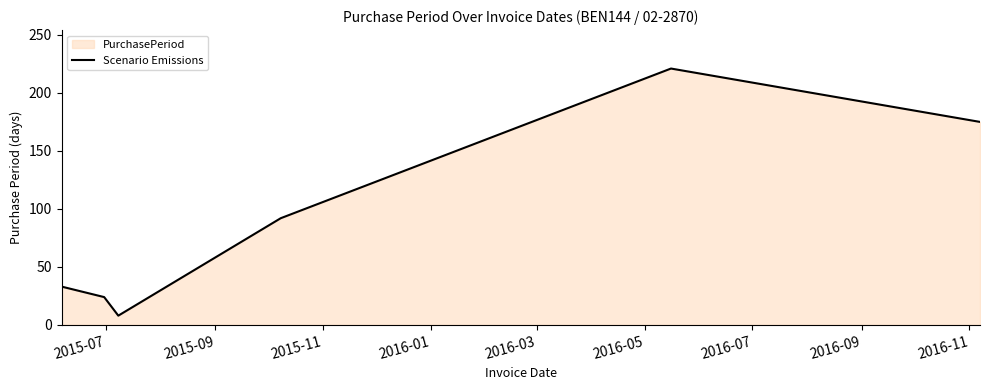

How many interior local peaks (higher than both neighbors) does the data have?

1